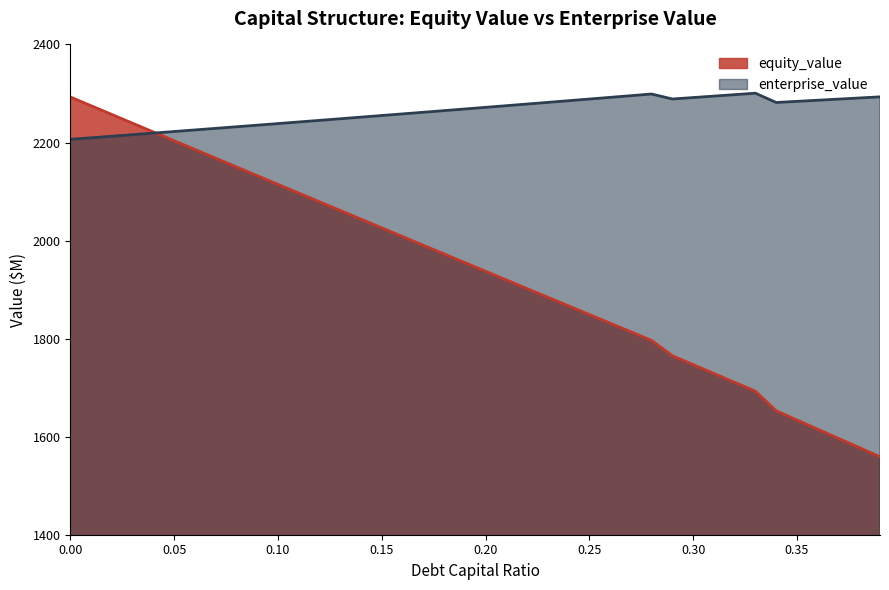

What is the greatest value displayed?

2300.6